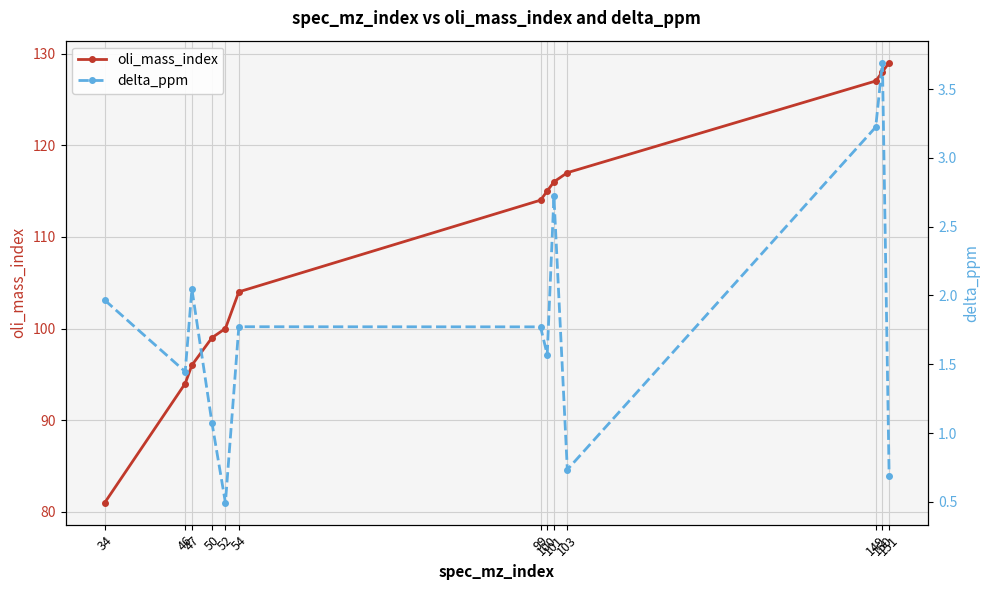

Does the chart have visible grid lines?

Yes